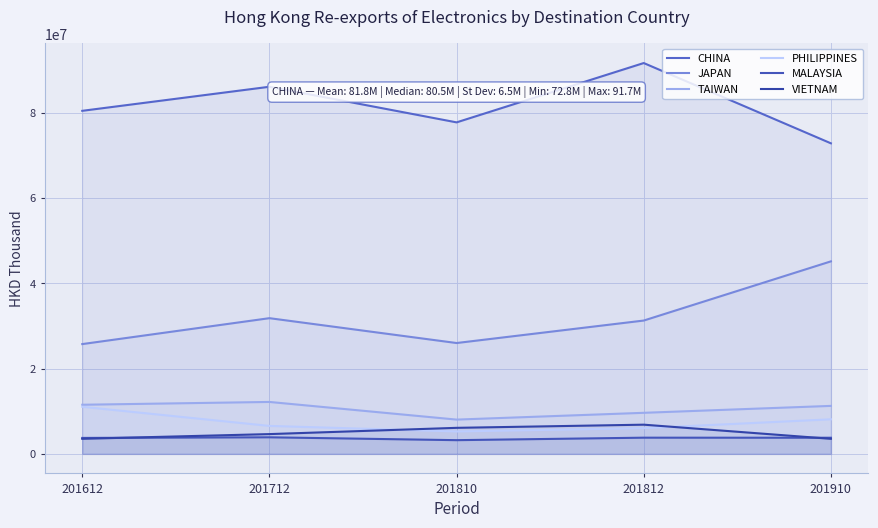

How many interior local valleys does the MALAYSIA series have?

1